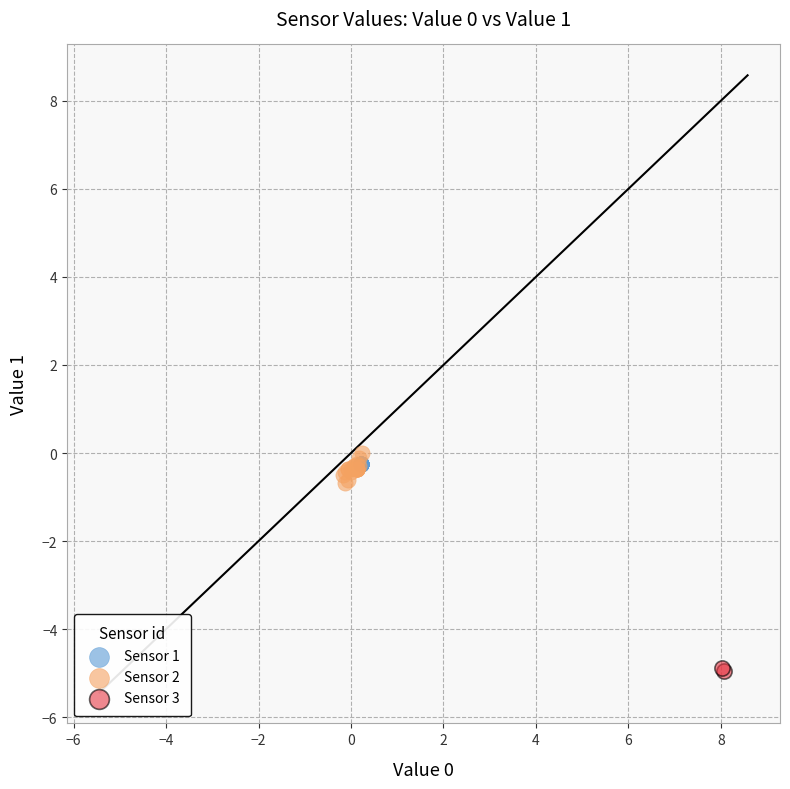

Which series contains the lowest Y value?

Sensor 3